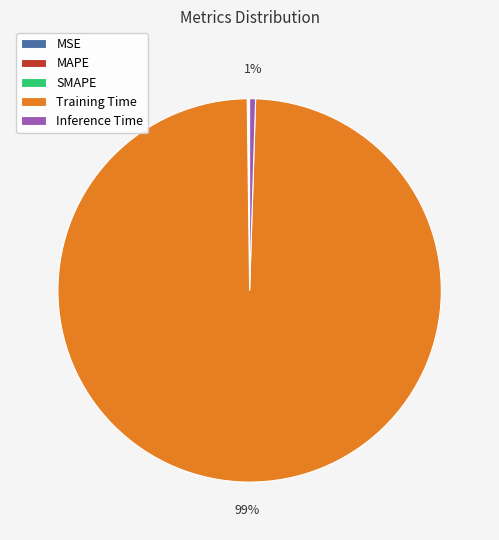

To the nearest percent, what is the difference between the largest and smallest slice percentages?

99%